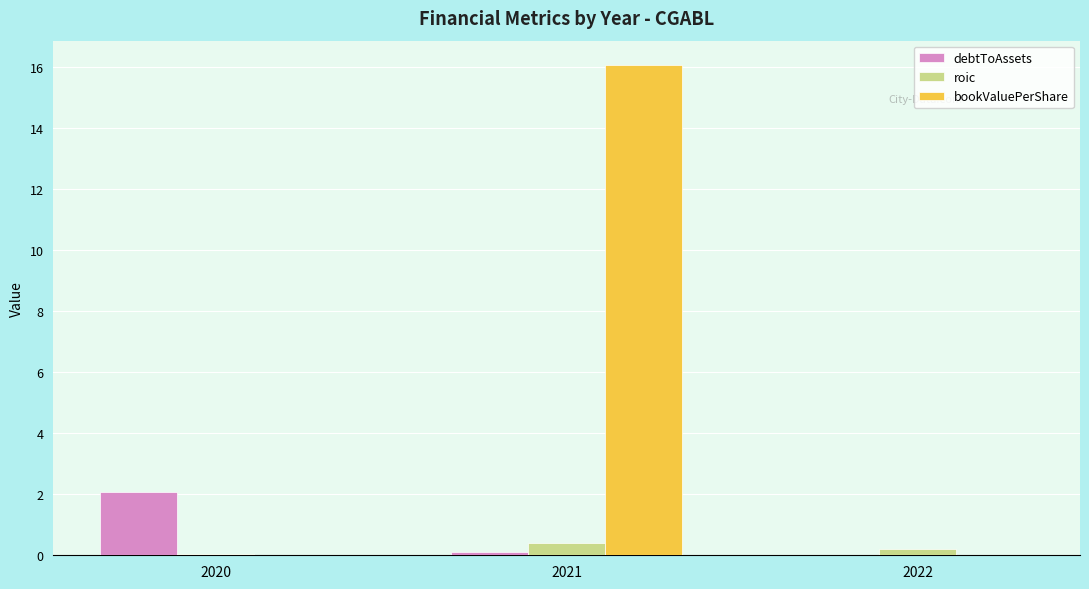

How many groups of bars are there?

3